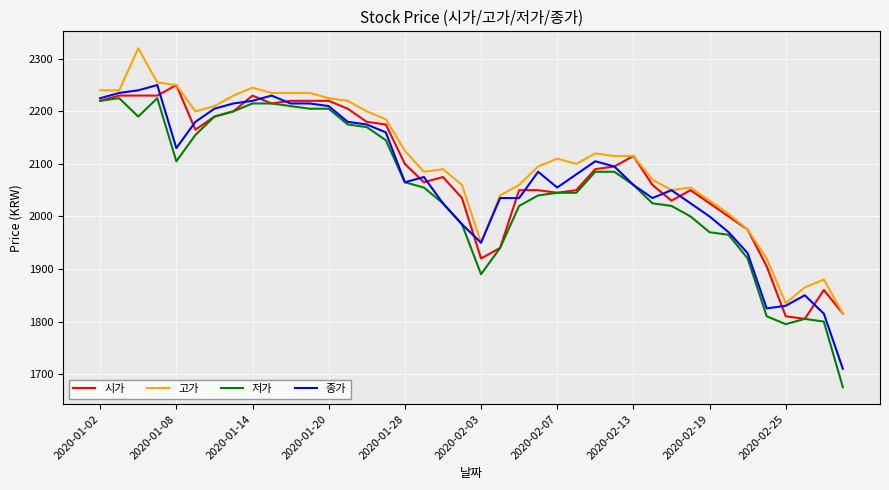

What is the lowest value of the 시가 series?

1805